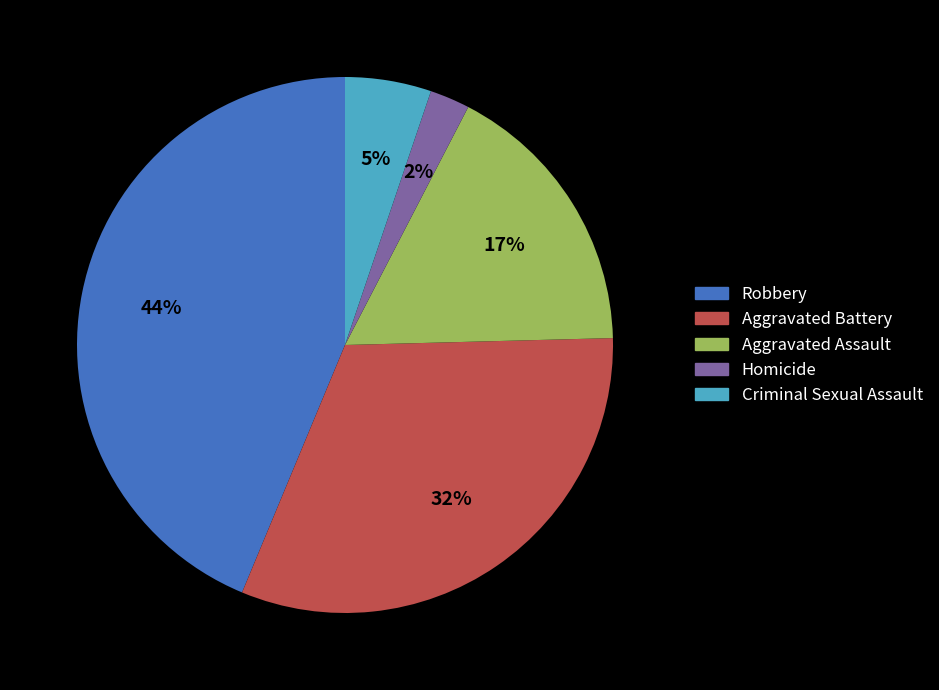

Combined, do Aggravated Battery and Aggravated Assault account for over 50%?

No